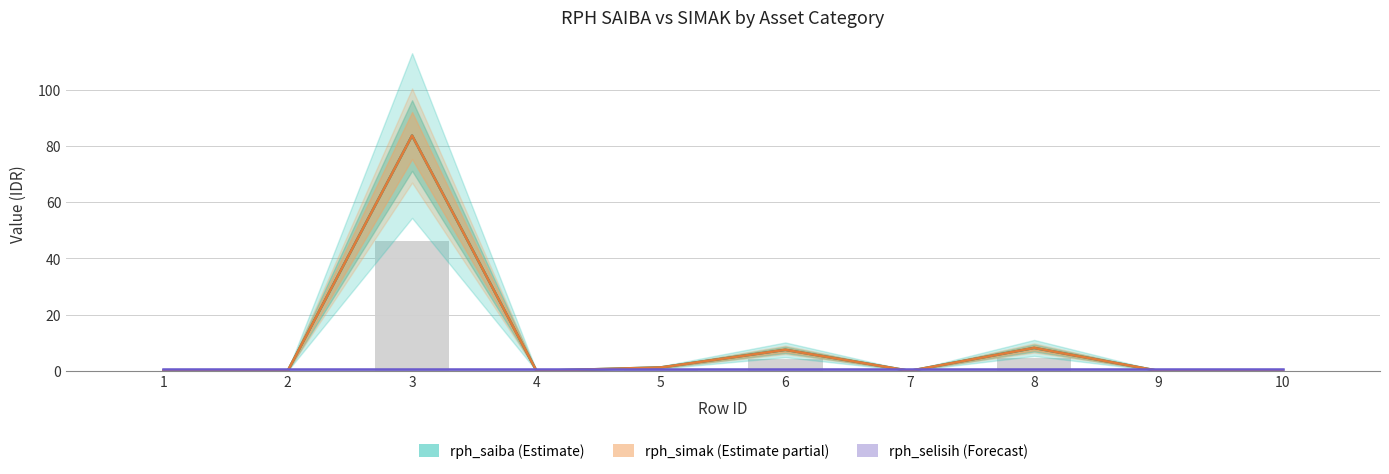

At which category does the chart reach its minimum across all series?

4